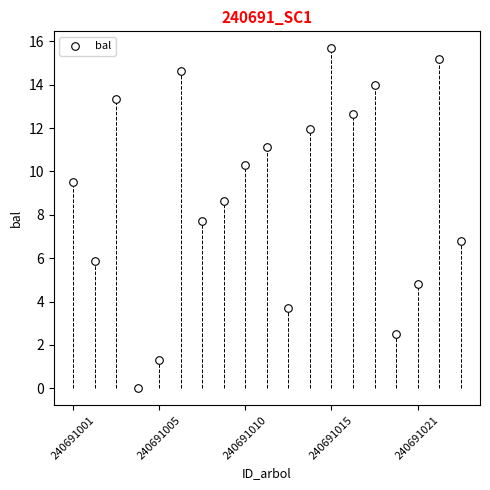

What Y value in the scatter plot is closest to 7?

6.8